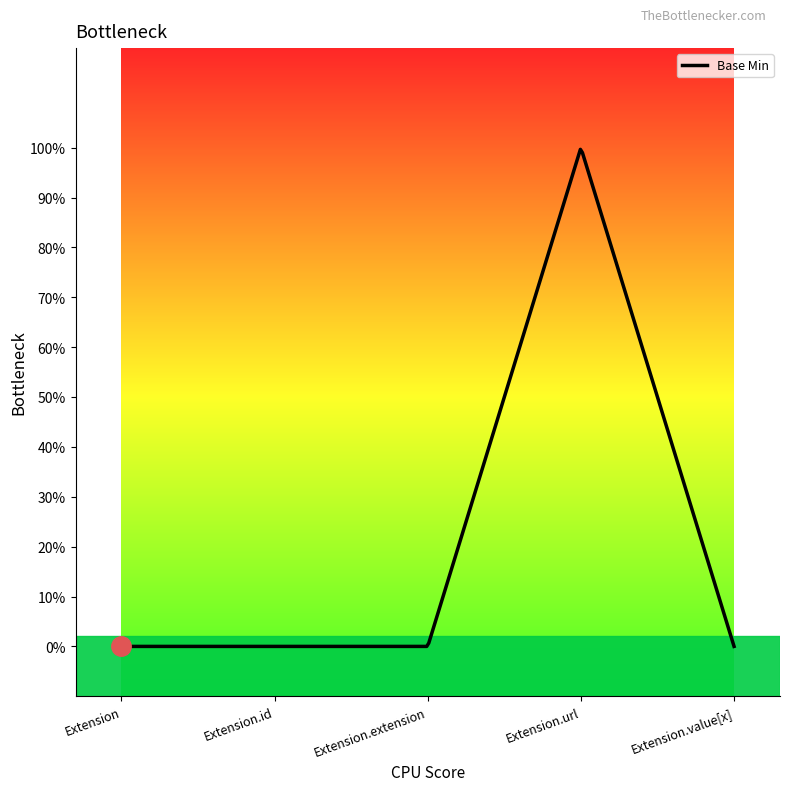

Rank the categories by value from highest to lowest.

Extension.url, Extension, Extension.id, Extension.extension, Extension.value[x]